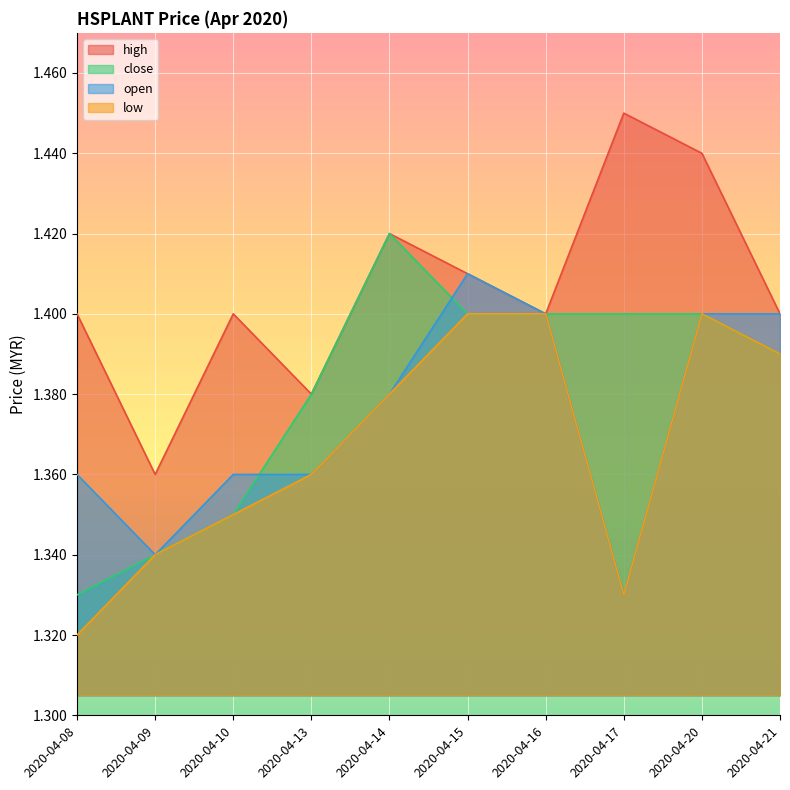

The open series shows 1.4 at 2020-04-21. True or false?

True